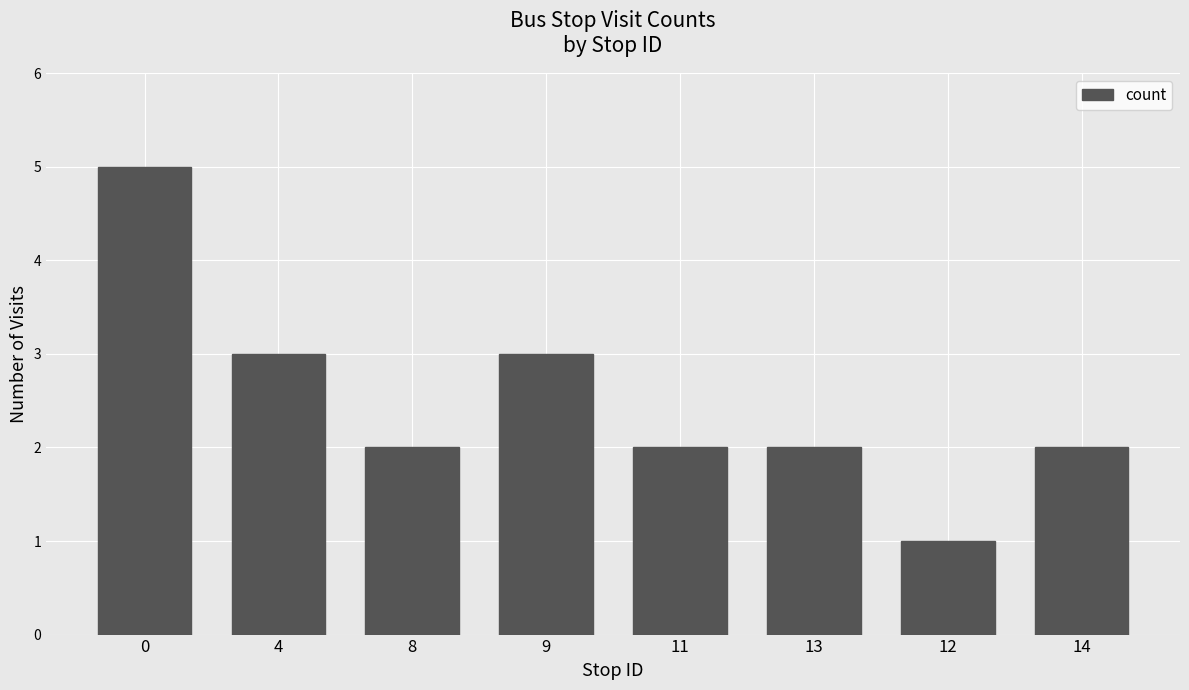

The chart shows a value of 2 at 13. True or false?

True